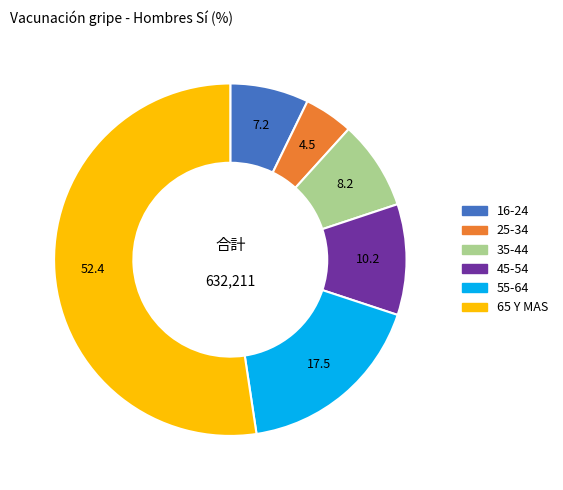

Is it true that 65 Y MAS is 52% of the pie?

True